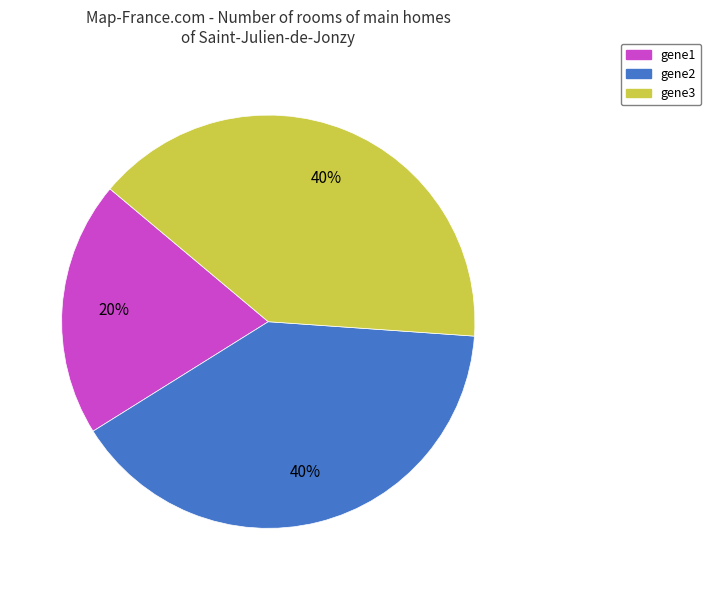

Does gene3 account for over 50% of the chart?

No